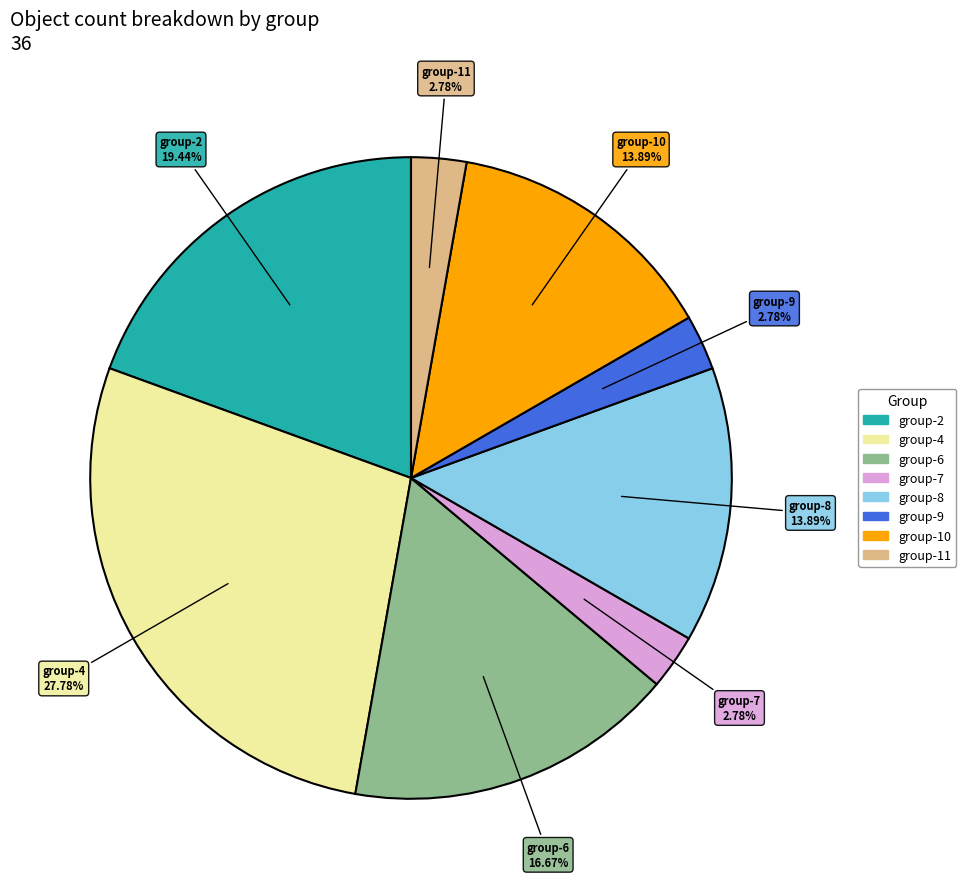

Is there any slice that represents more than half of the pie?

No